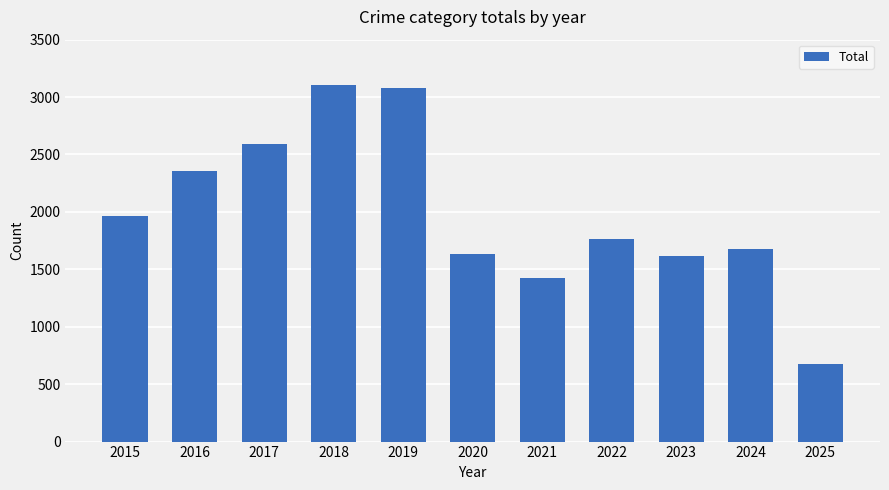

Reading left to right, transcribe all the data shown in this chart.

2015=1968	2016=2352	2017=2592	2018=3105	2019=3080	2020=1634	2021=1423	2022=1761	2023=1612	2024=1674	2025=677